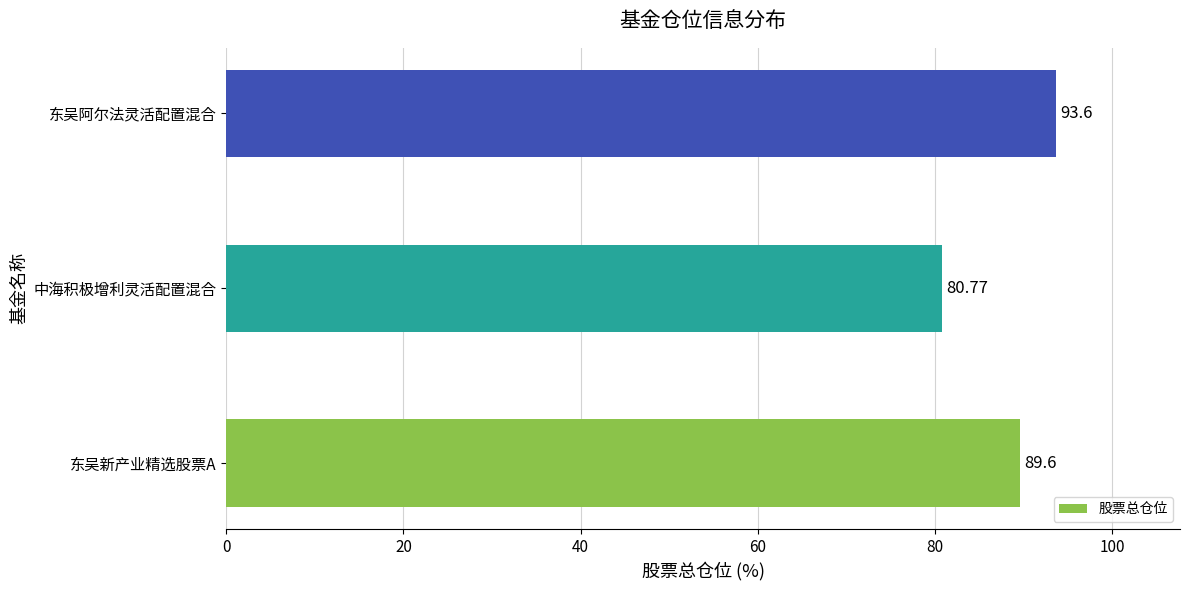

What is the change in value from 中海积极增利灵活配置混合 to 东吴阿尔法灵活配置混合?

+12.8